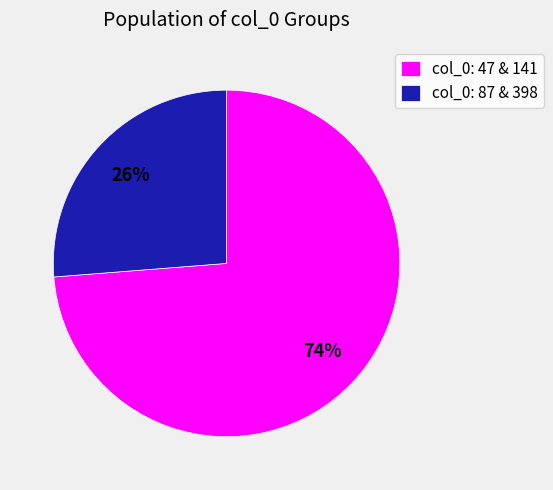

Which slice is the largest?

col_0: 47 & 141